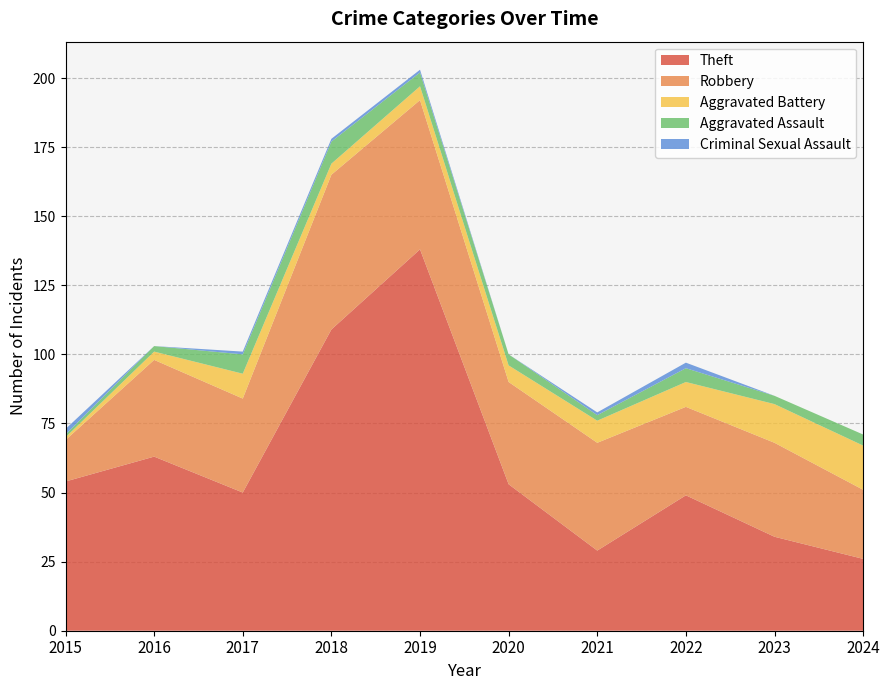

Reading left to right, what are all the values shown in this chart?

Theft: 54	63	50	109	138	53	29	49	34	26
Robbery: 15	35	34	56	54	37	39	32	34	25
Aggravated Battery: 1	3	9	4	5	6	8	9	14	16
Aggravated Assault: 1	2	7	8	5	4	2	5	3	4
Criminal Sexual Assault: 2	0	1	1	1	0	1	2	0	0